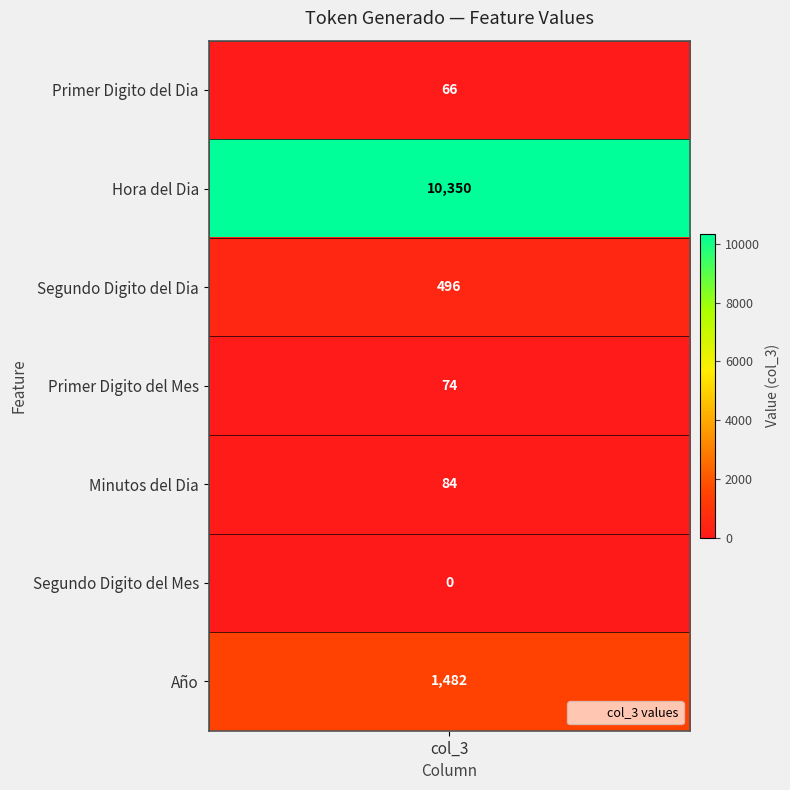

The value at Primer Digito del Mes is 129. True or false?

False